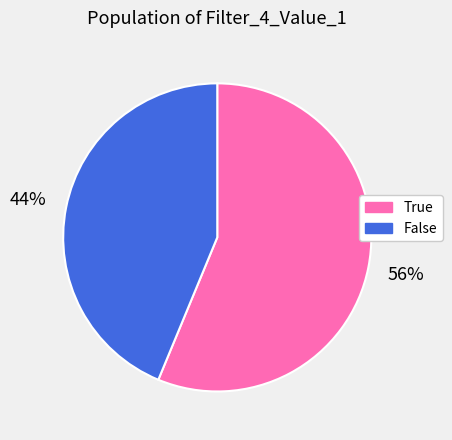

Rank the categories by value from lowest to highest.

False, True